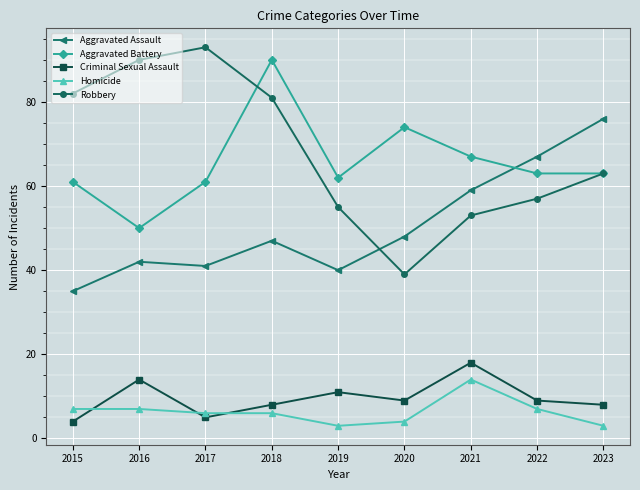

Reading right to left, what are all the values shown in this chart?

Aggravated Assault: 76	67	59	48	40	47	41	42	35
Aggravated Battery: 63	63	67	74	62	90	61	50	61
Criminal Sexual Assault: 8	9	18	9	11	8	5	14	4
Homicide: 3	7	14	4	3	6	6	7	7
Robbery: 63	57	53	39	55	81	93	90	82